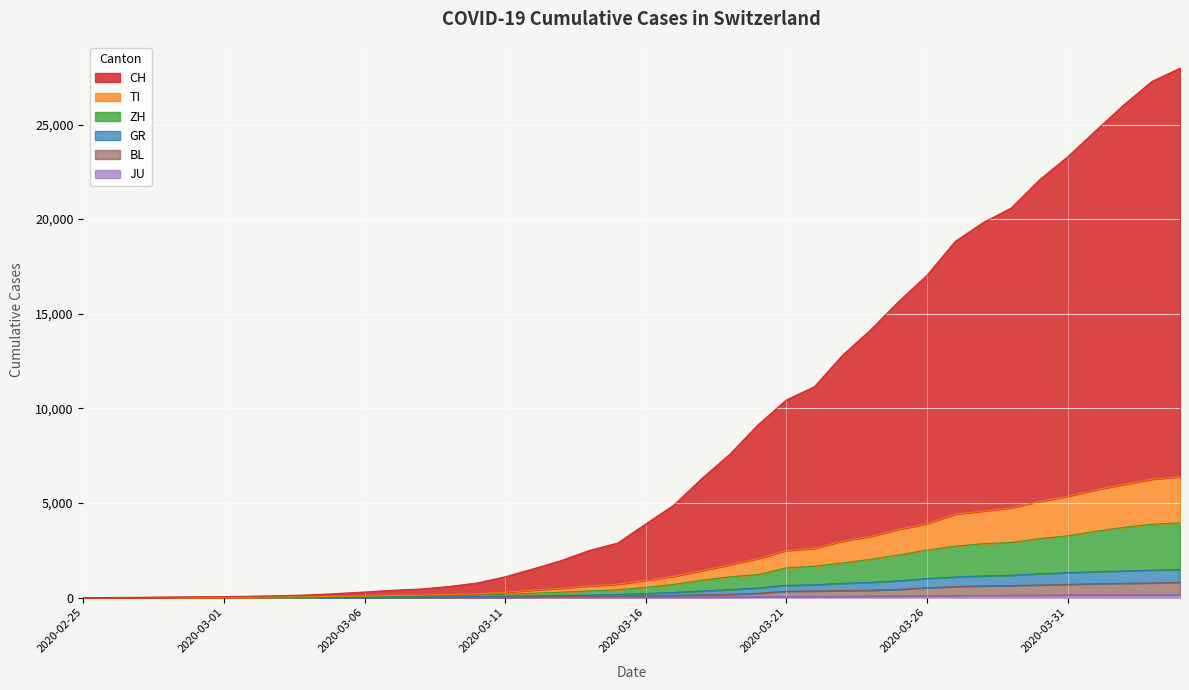

Is it true that CH equals 104 at 2020-03-03?

True